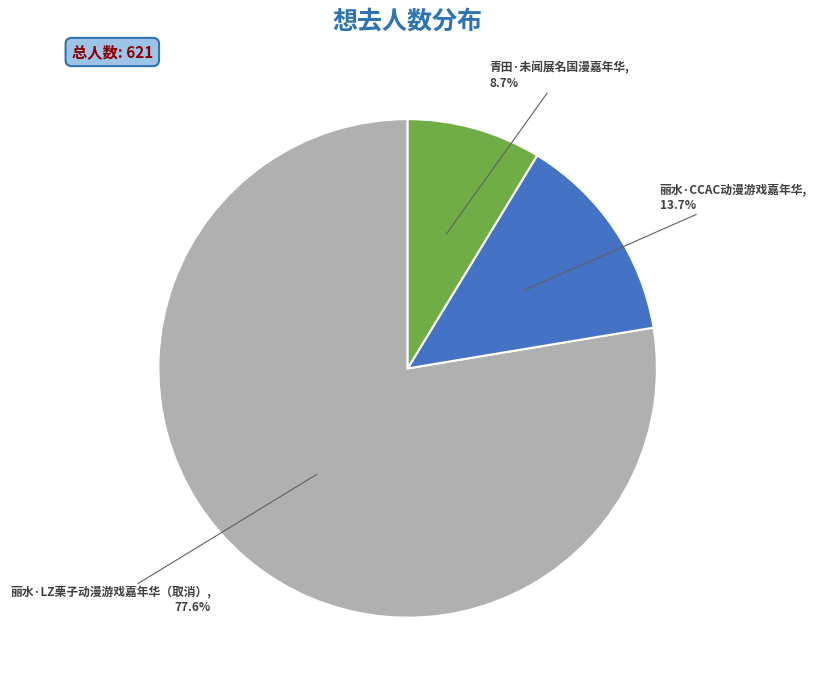

What is the largest slice in the pie chart?

丽水·LZ栗子动漫游戏嘉年华（取消）